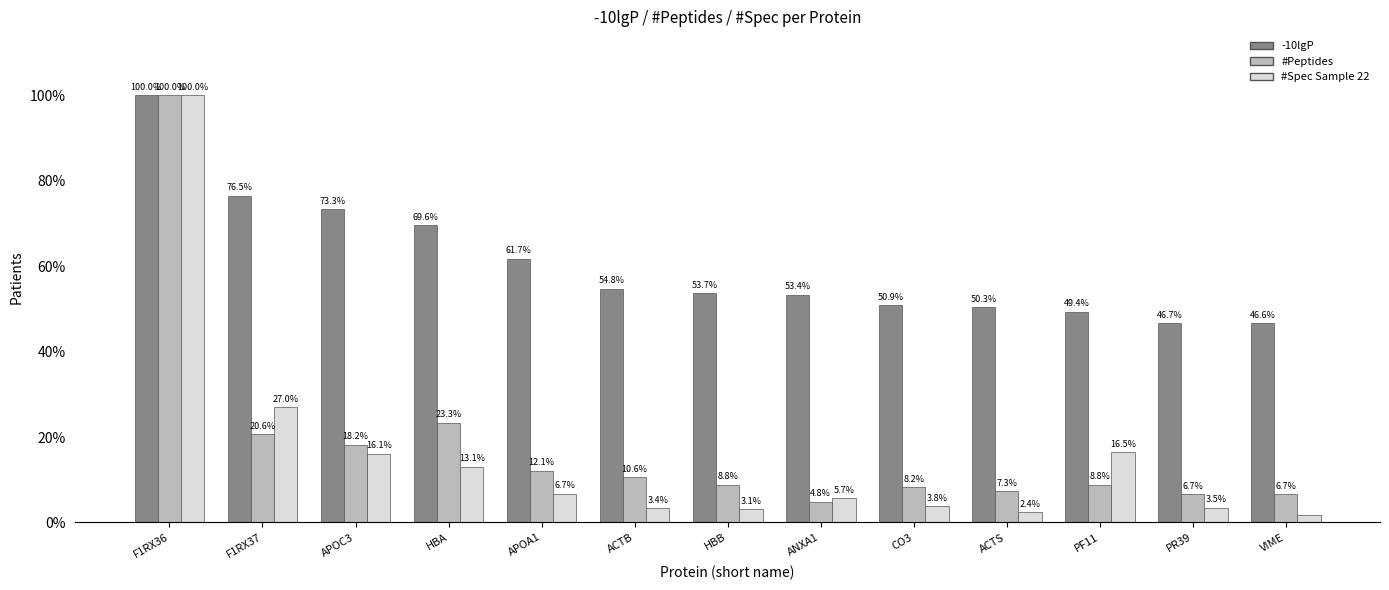

At which category is the sum across all series the highest?

F1RX36